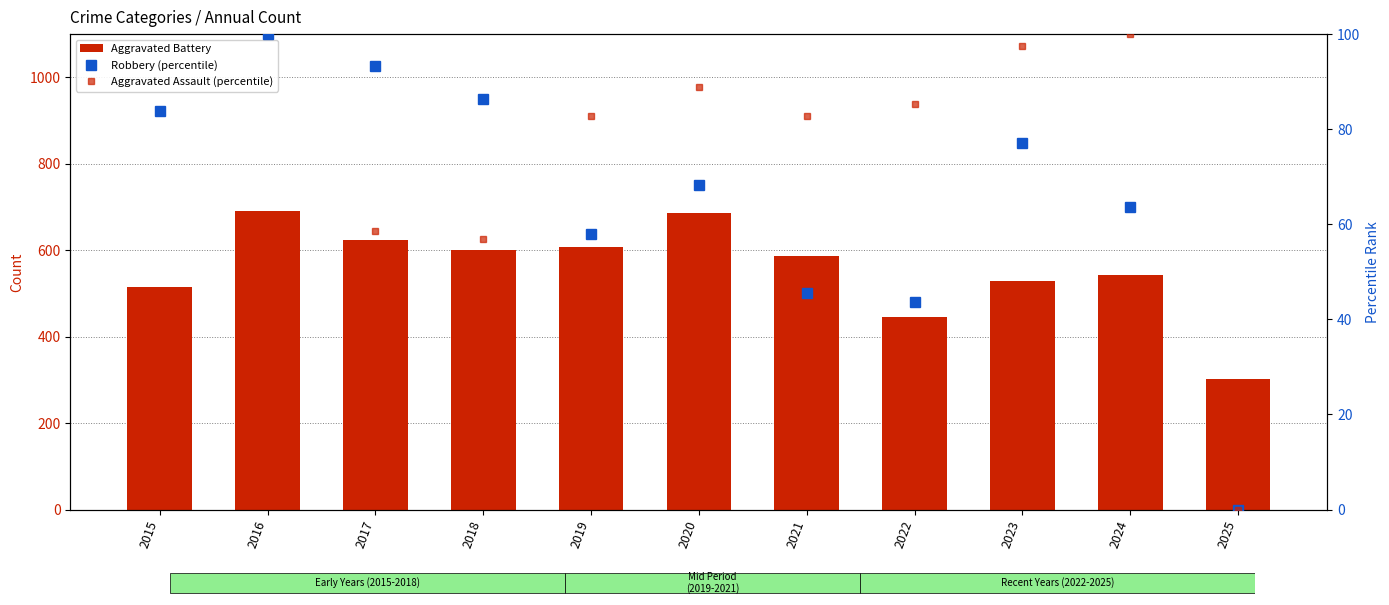

True or false: Aggravated Assault (percentile) has a value of 136.9 at 2020.

False